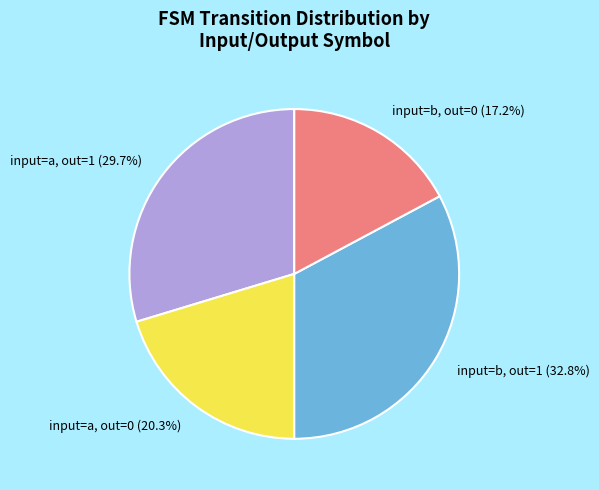

What is the ratio of the value at input=a, out=0 to the value at input=b, out=1?

0.6